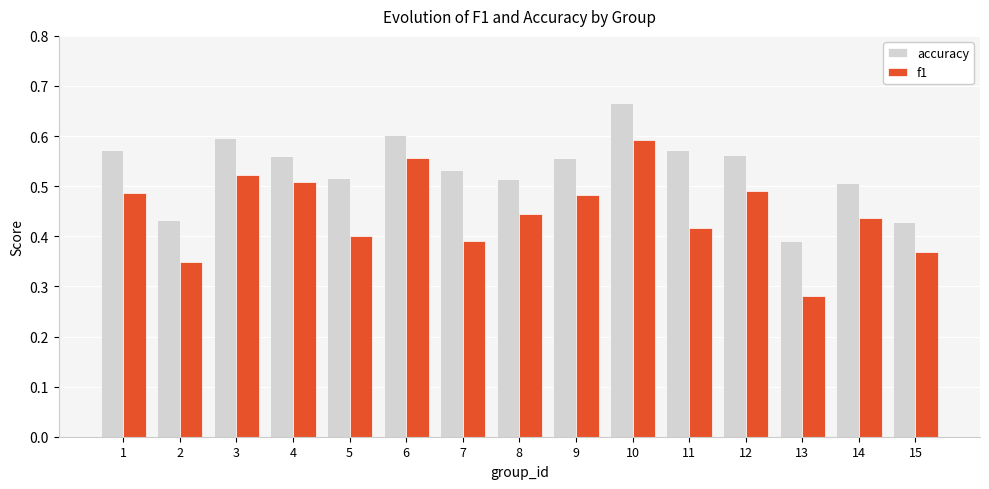

Between 4 and 11, which series saw the biggest shift?

f1